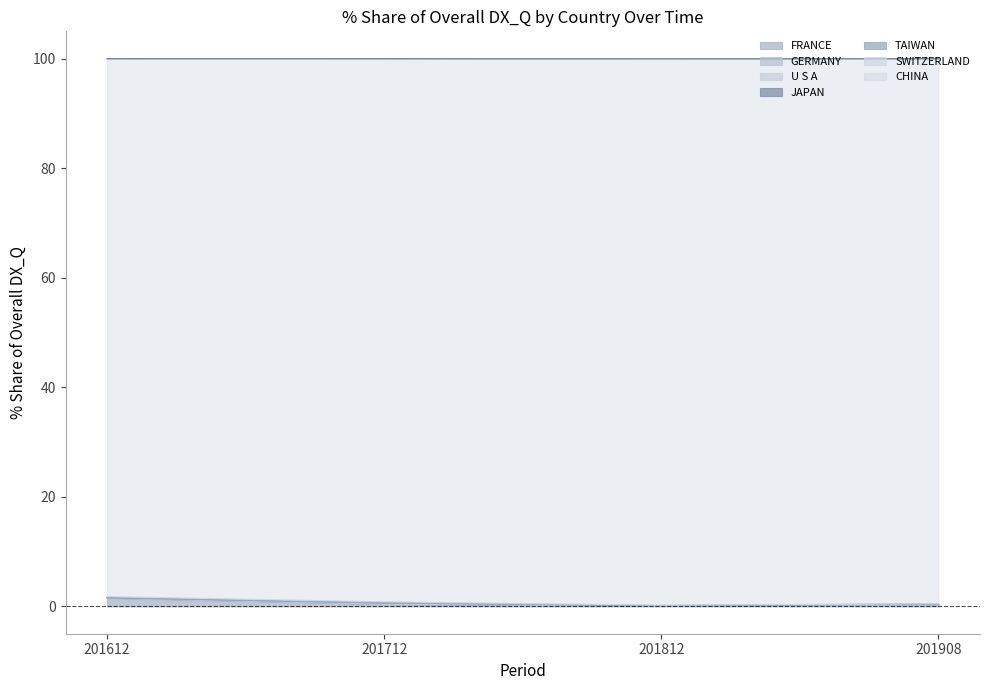

The FRANCE series shows 0.1 at 201908. True or false?

True